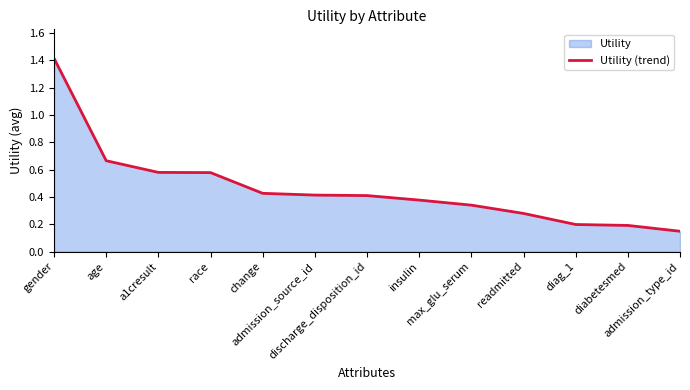

What is the minimum value shown in the chart?

0.1